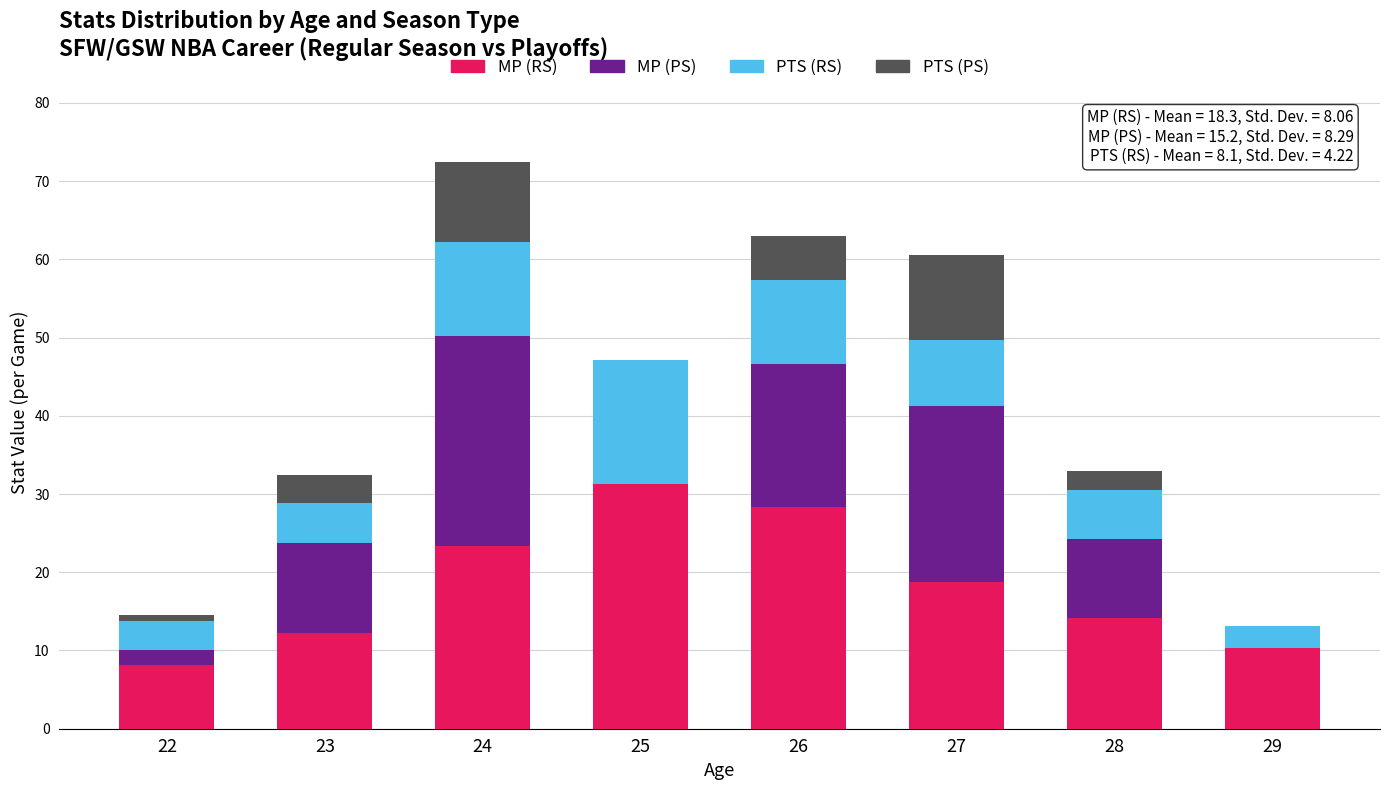

At which category is the sum across all series the highest?

24